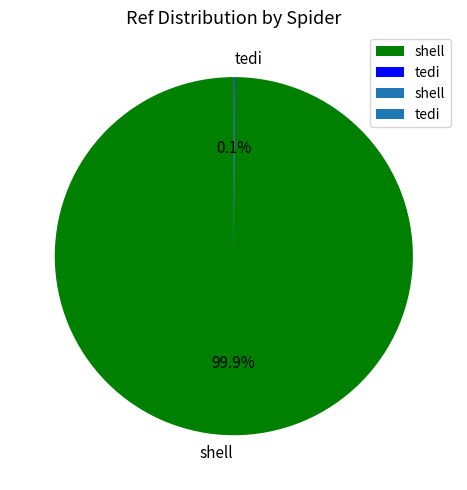

Which category accounts for the majority?

shell